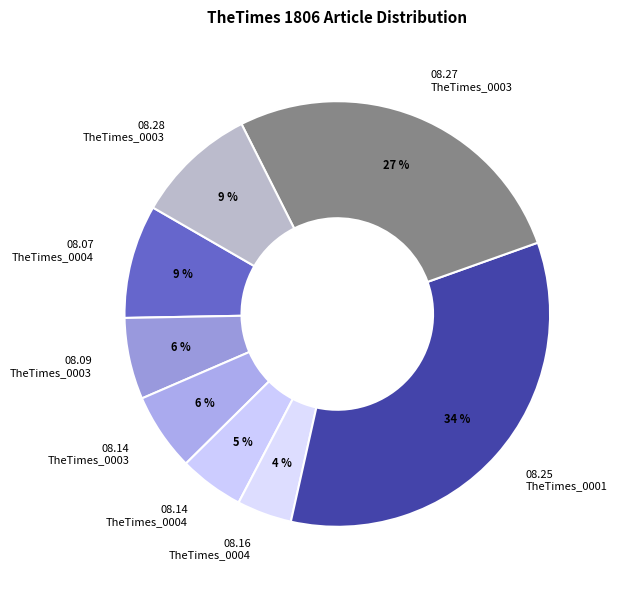

How many segments does this pie chart have?

8